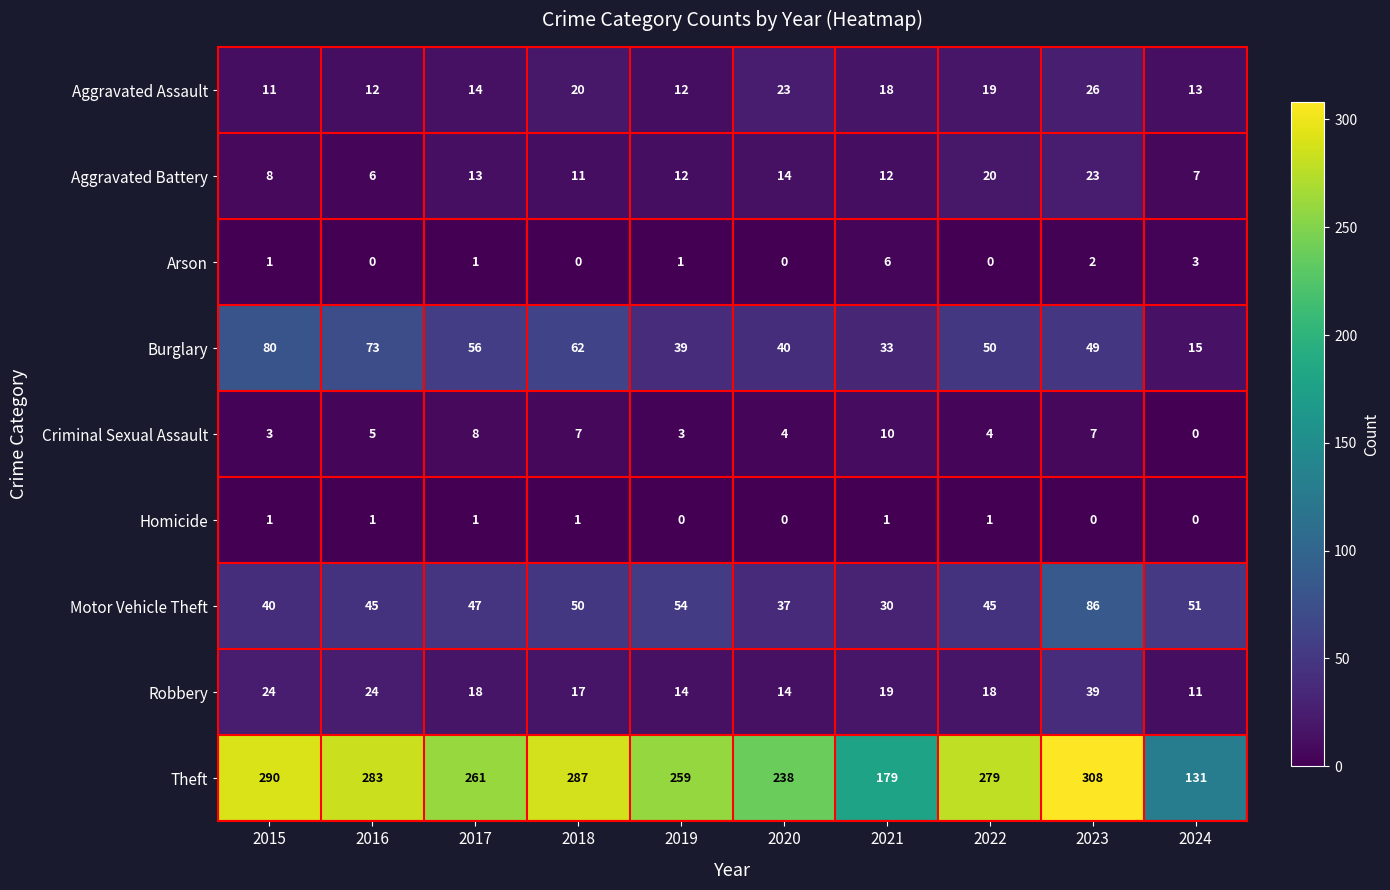

What is the difference between the highest and lowest values at 2020?

238